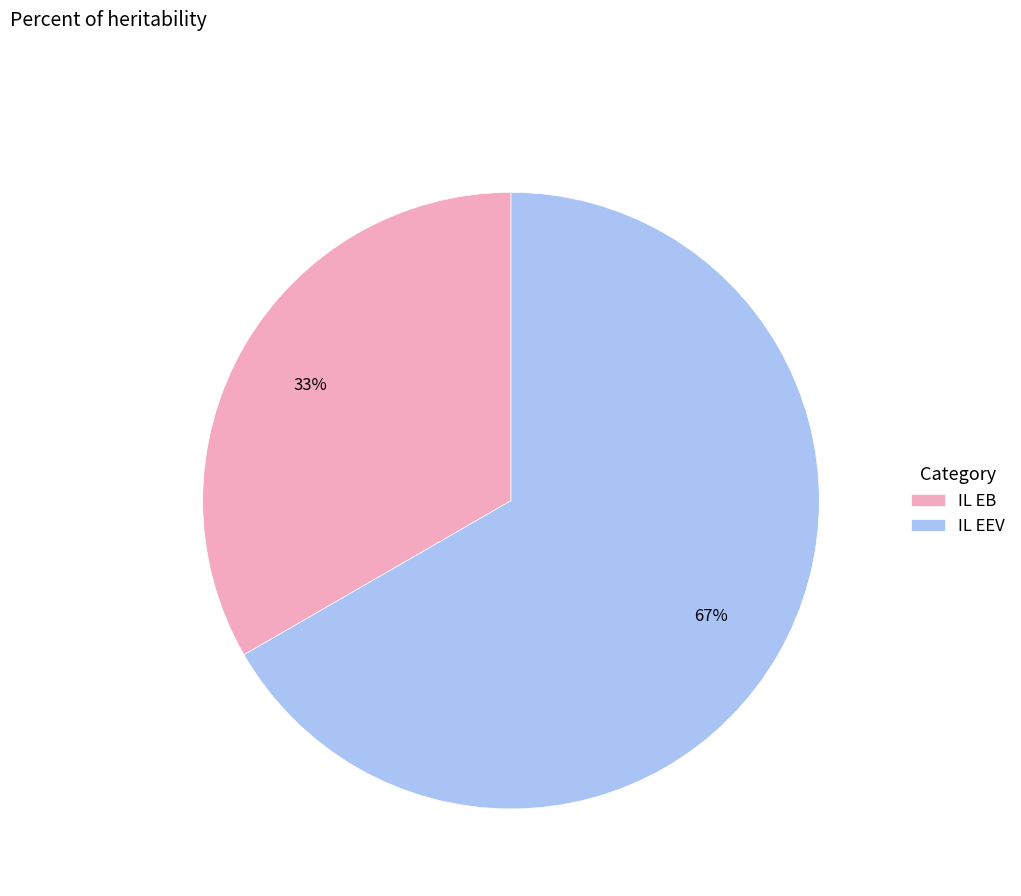

How many slices are in this pie chart?

2